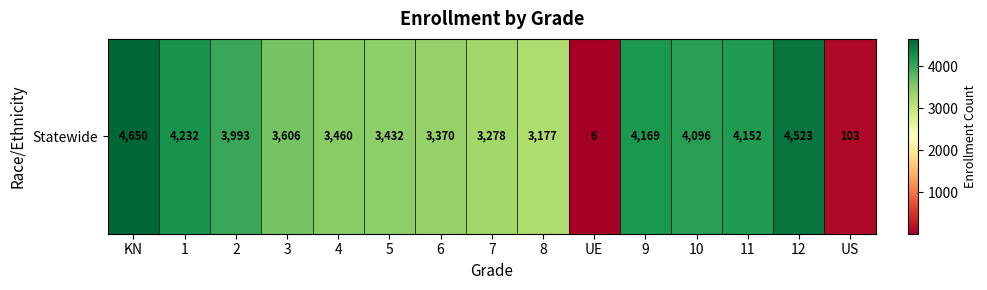

What is the ratio of the value at 11 to the value at 2?

1.0